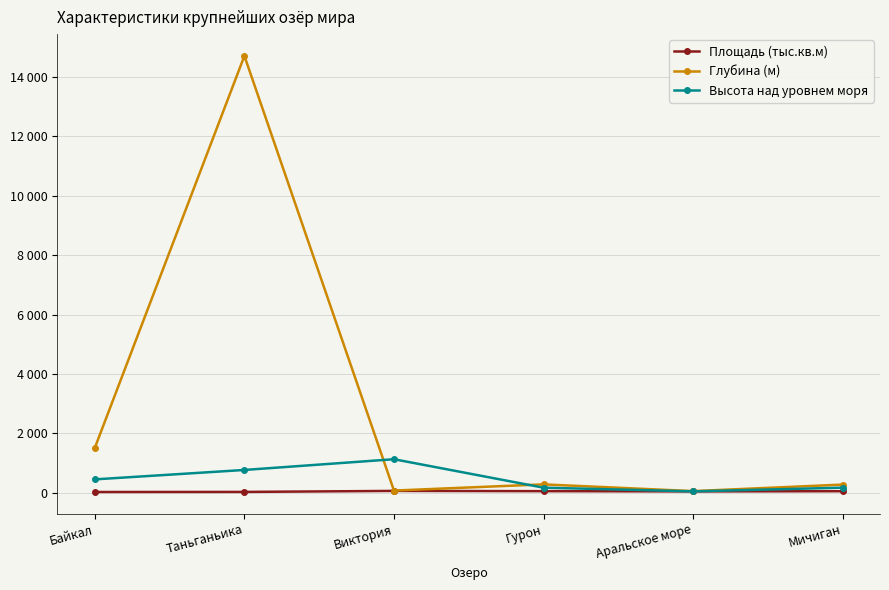

Which category has the lowest value across all series?

Байкал